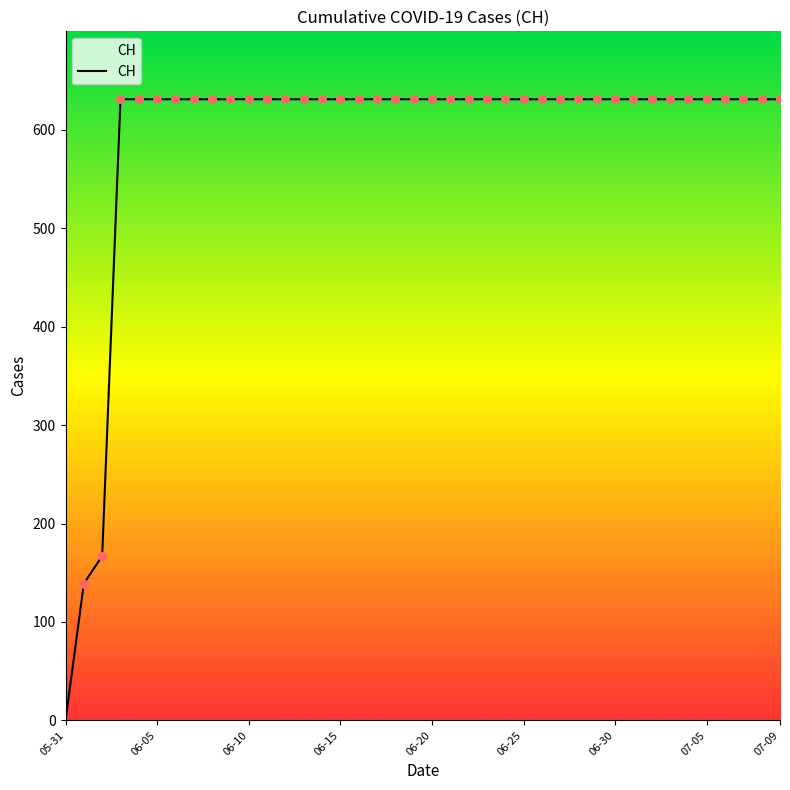

What is the change in value from 2020-06-01 to 2020-06-10?

+492